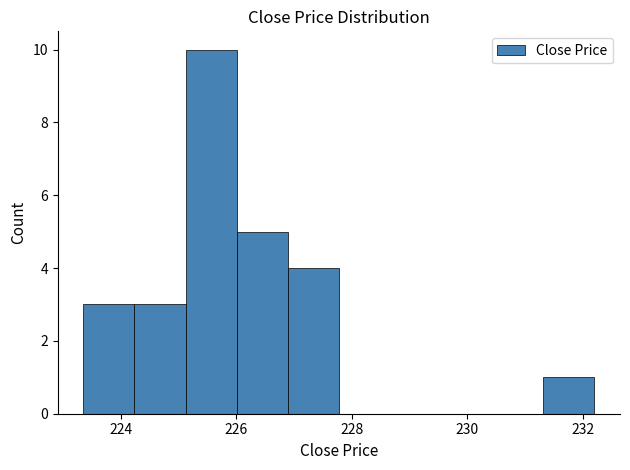

Reading left to right, list every bar in this chart as the range it spans on the x-axis followed by its height. Neither the bar edges nor the heights are printed on the chart, so give them approximately, as read against the axes.

223.4 to 224.2: 3
224.2 to 225.2: 3
225.2 to 226.0: 10
226.0 to 226.8: 5
226.8 to 227.8: 4
227.8 to 228.6: 0
228.6 to 229.6: 0
229.6 to 230.4: 0
230.4 to 231.4: 0
231.4 to 232.2: 1